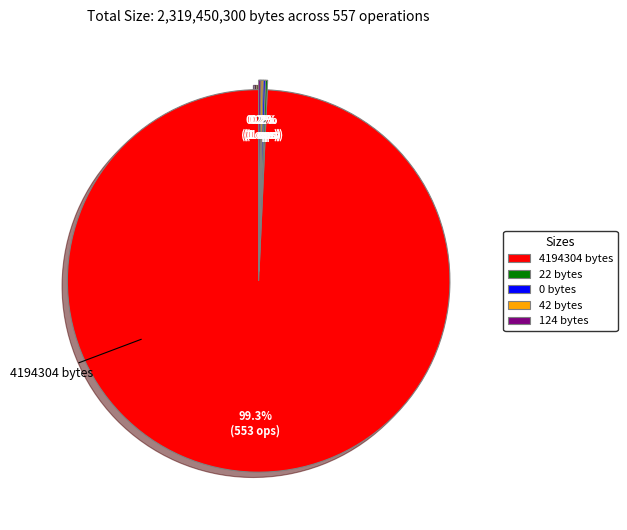

Which slice represents more than half of the pie?

4194304 bytes